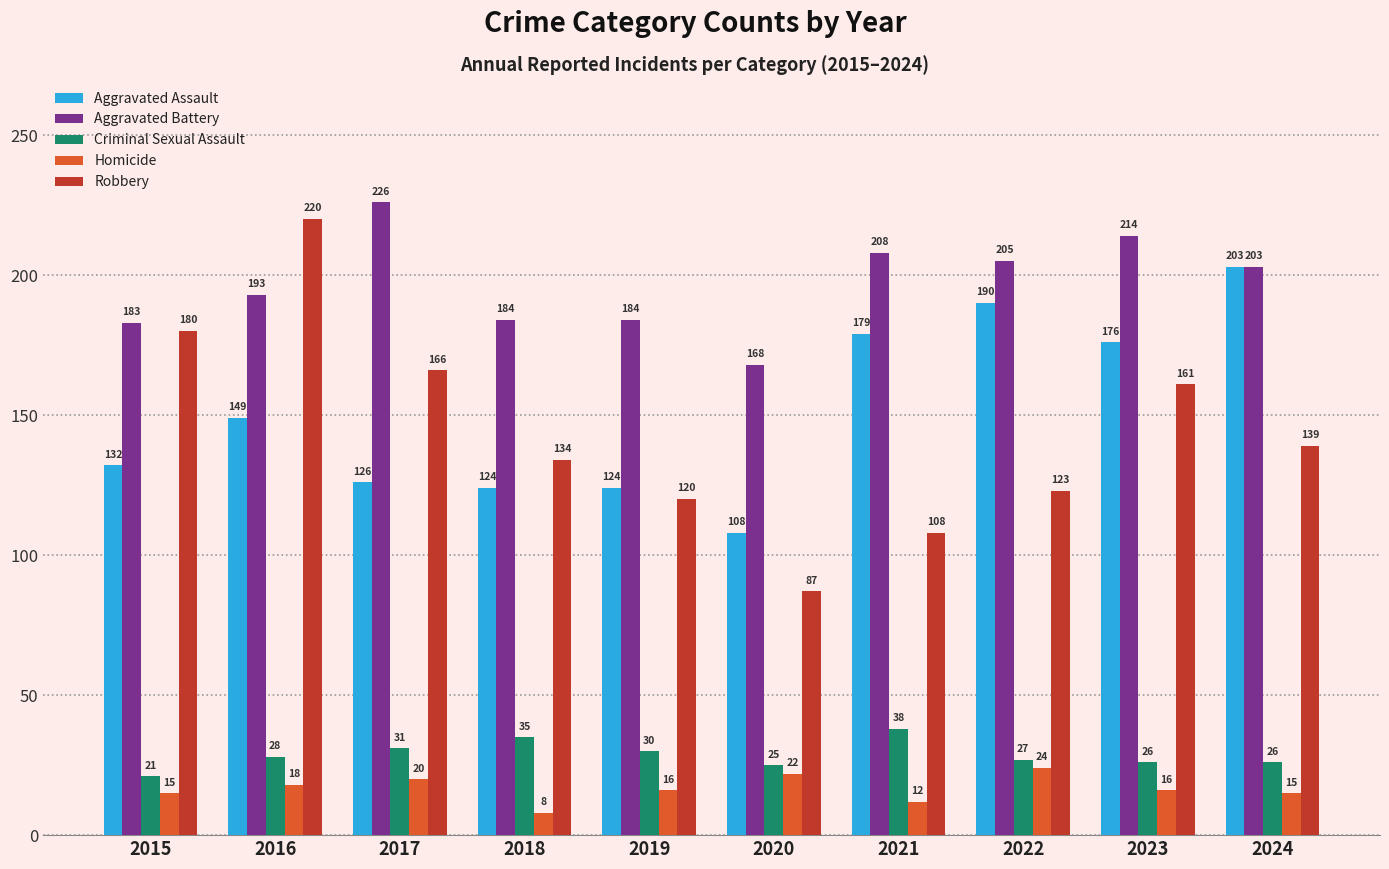

At which category does the chart reach its minimum across all series?

2018